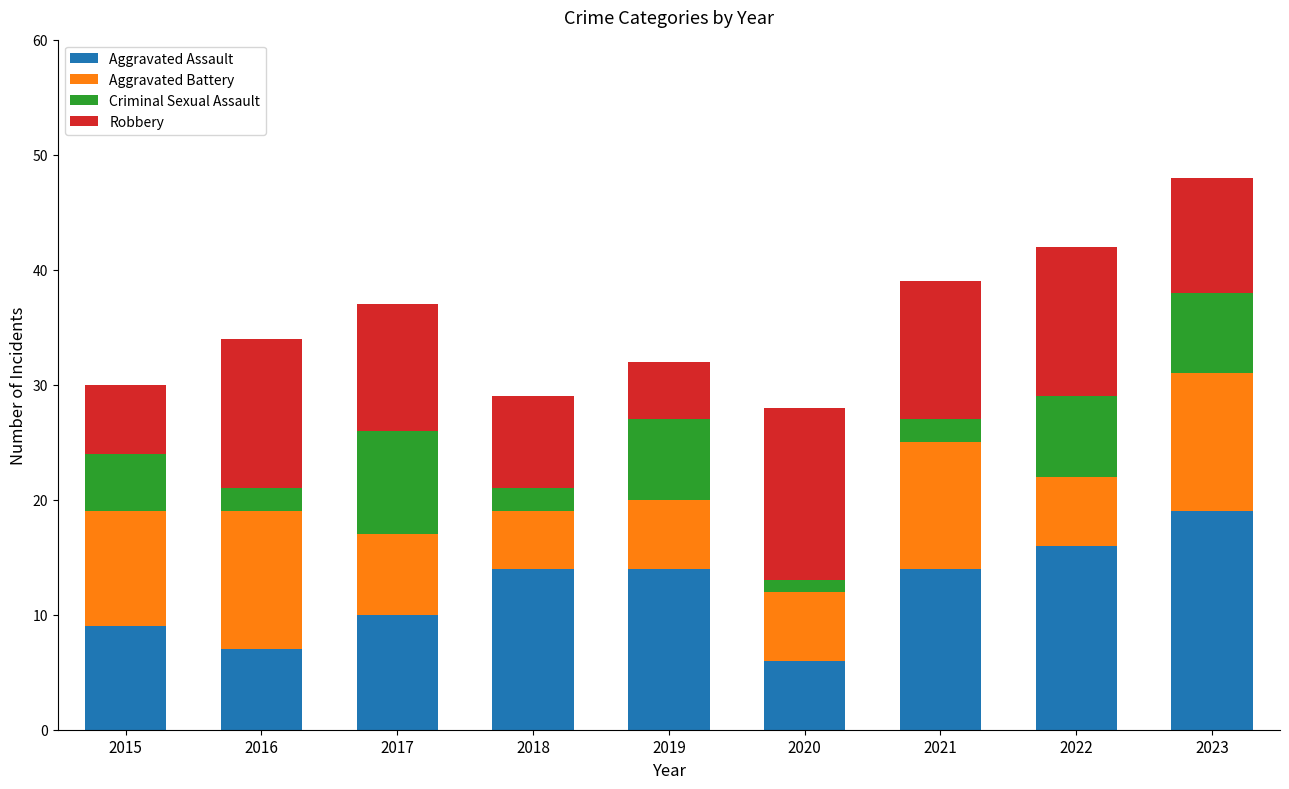

At which category is the sum across all series the highest?

2023